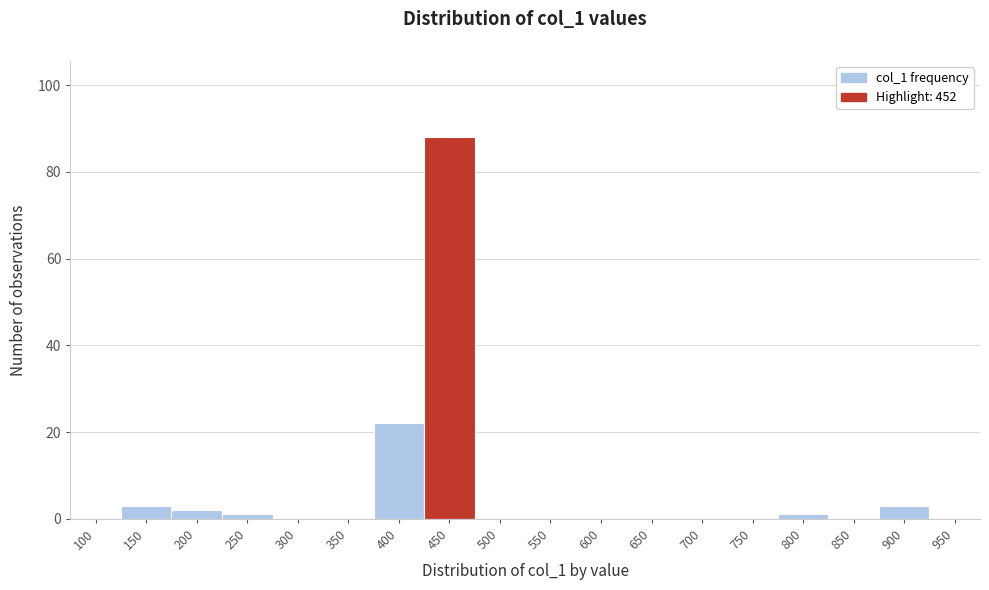

Reading right to left, transcribe all the data shown in this chart.

950=0	900=3	850=0	800=1	750=0	700=0	650=0	600=0	550=0	500=0	450=88	400=22	350=0	300=0	250=1	200=2	150=3	100=0